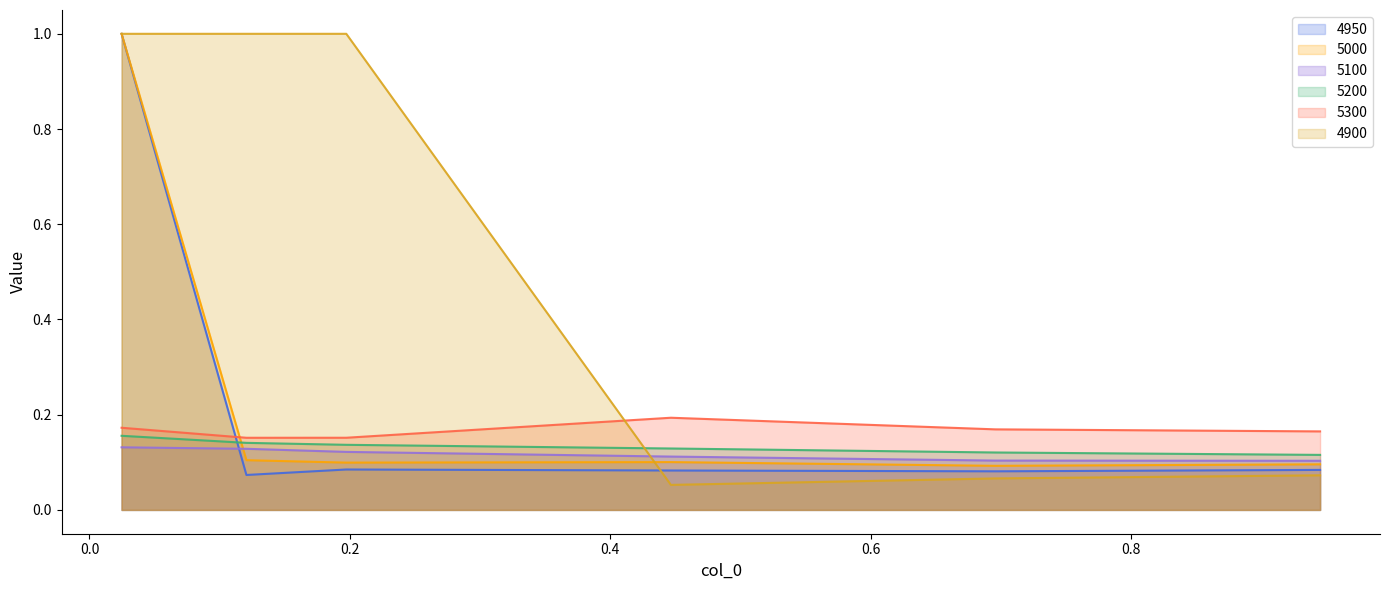

Between 0.1205479452054795 and 0.9452054794520548, which is larger?

0.9452054794520548